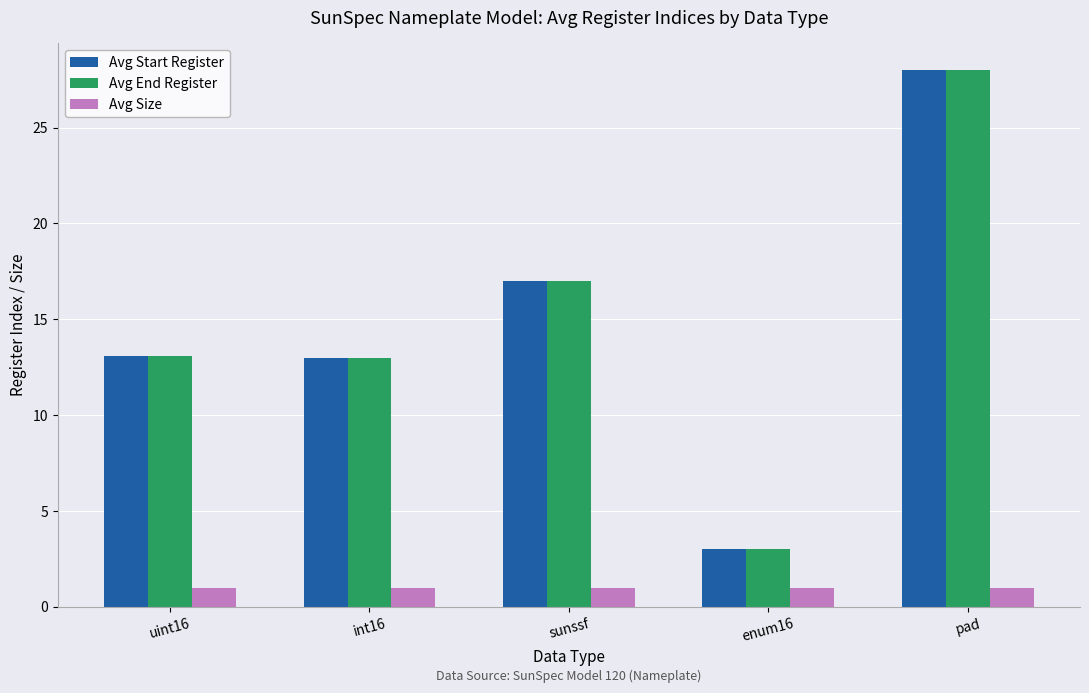

What is the smallest value displayed?

1.0